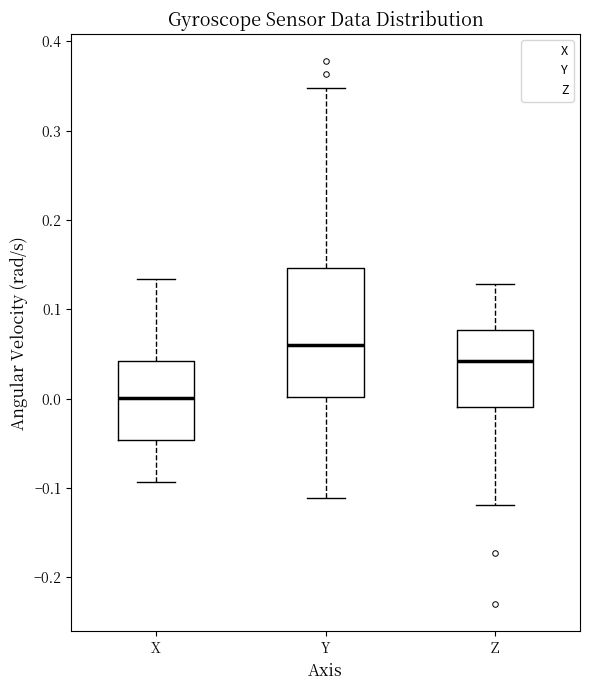

Which box is the tallest, from its lower edge to its upper edge?

Y